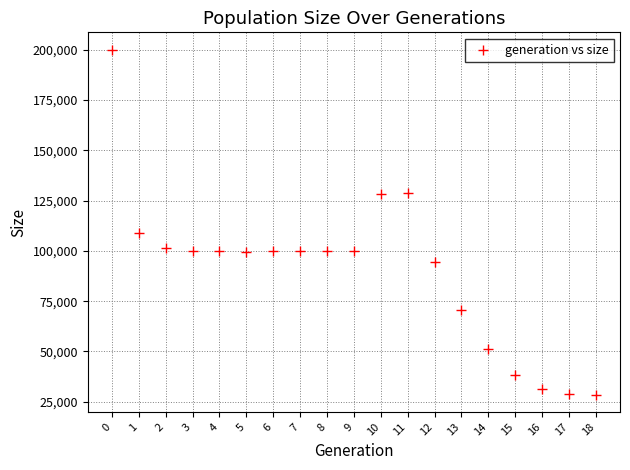

What Y value in the scatter plot is closest to 114311?

108789